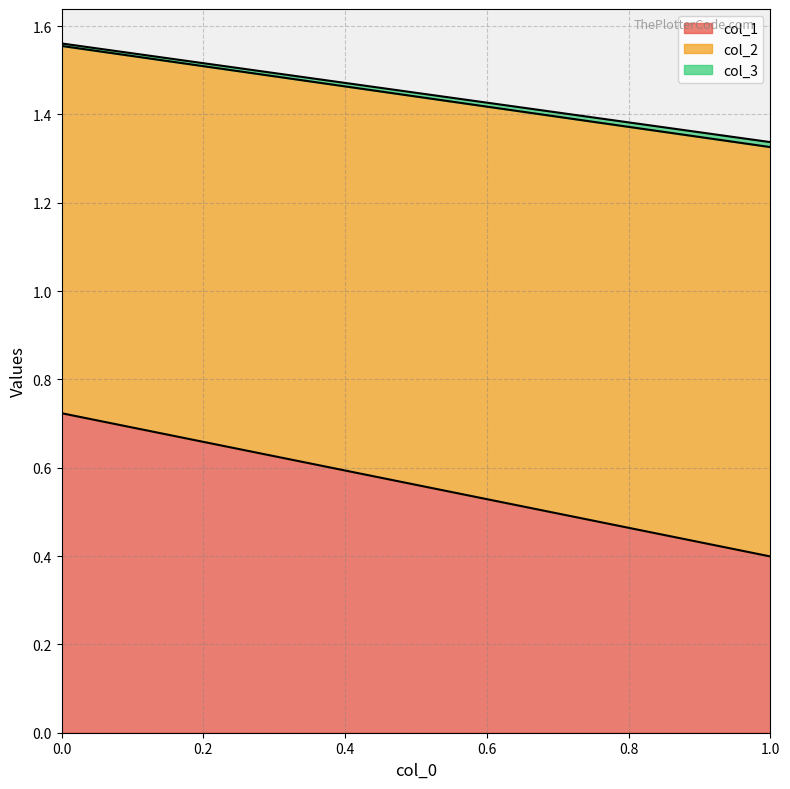

The col_1 series shows 0.7 at 0. True or false?

True